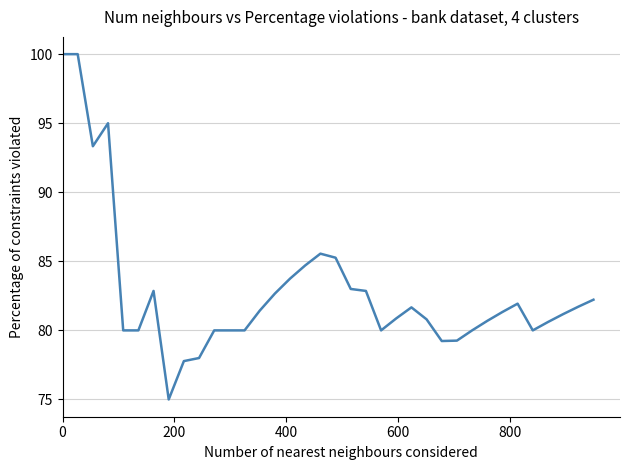

Is this an area chart (filled region under the line)?

No